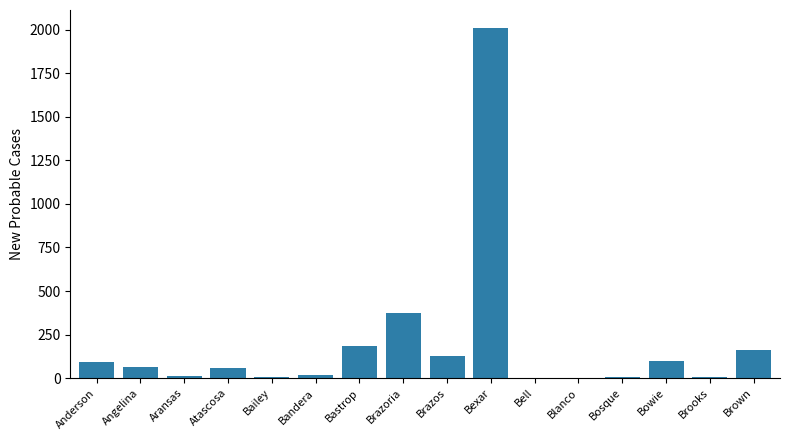

The value at Bowie is 101. True or false?

True